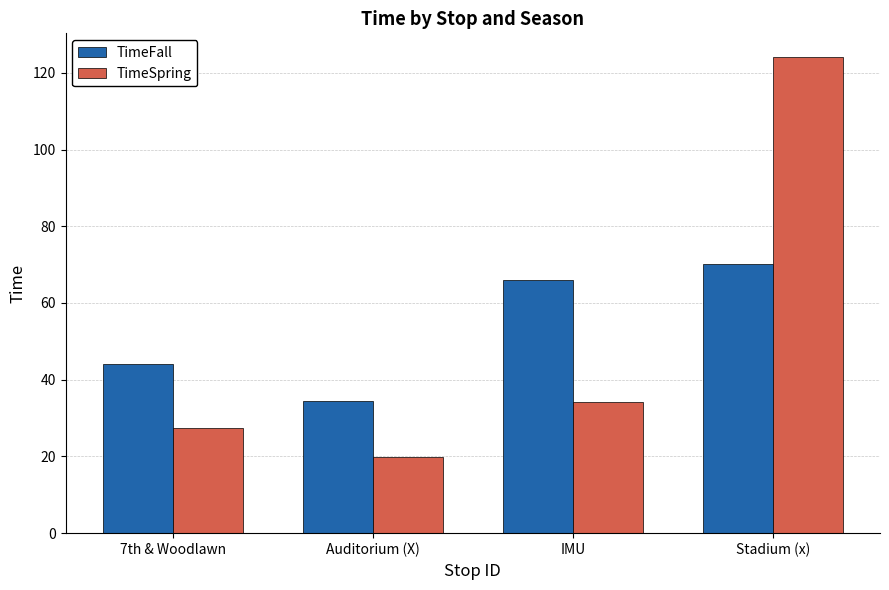

What are all the series names shown in the legend?

TimeFall, TimeSpring